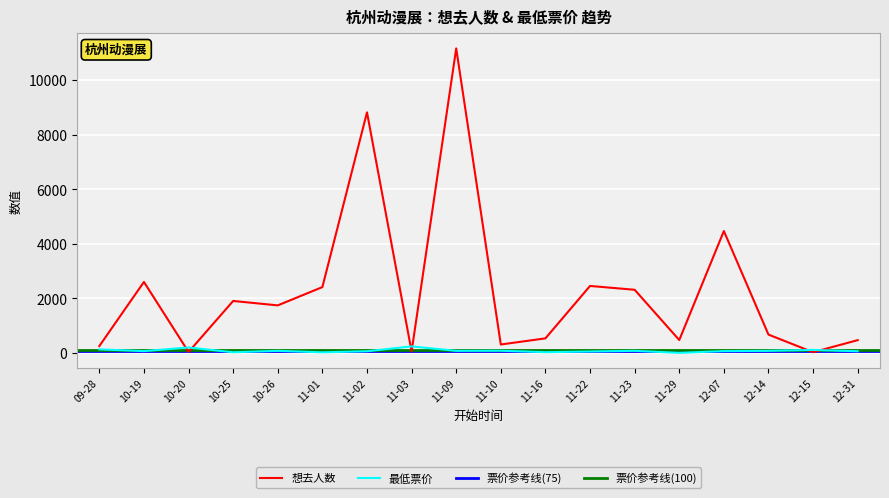

At which label does 想去人数 reach its peak?

11-09